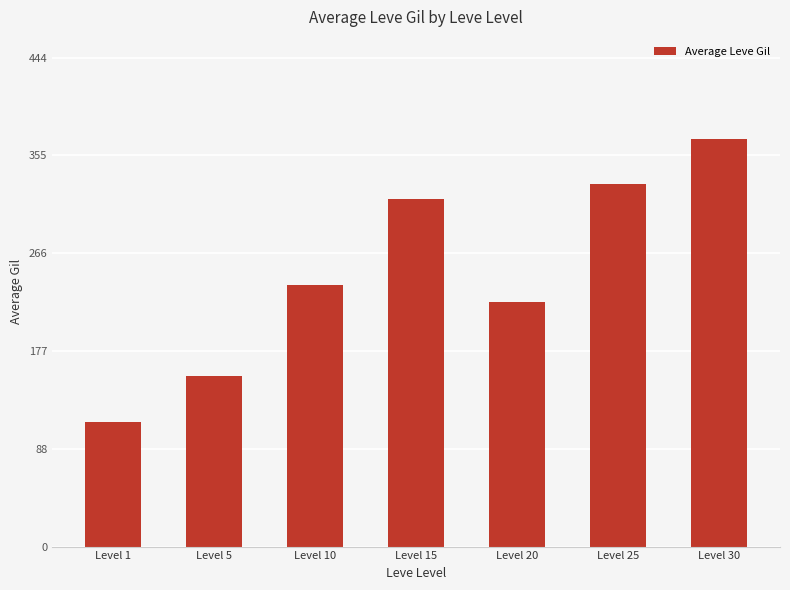

List the labels in order of value, smallest first.

Level 1, Level 5, Level 20, Level 10, Level 15, Level 25, Level 30